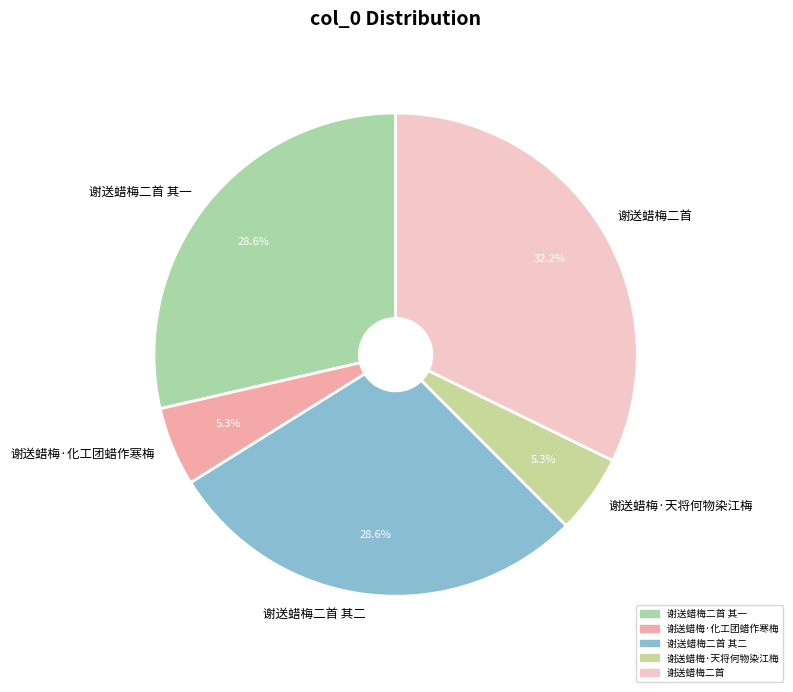

Does 谢送蜡梅·天将何物染江梅 represent more than half of the total?

No